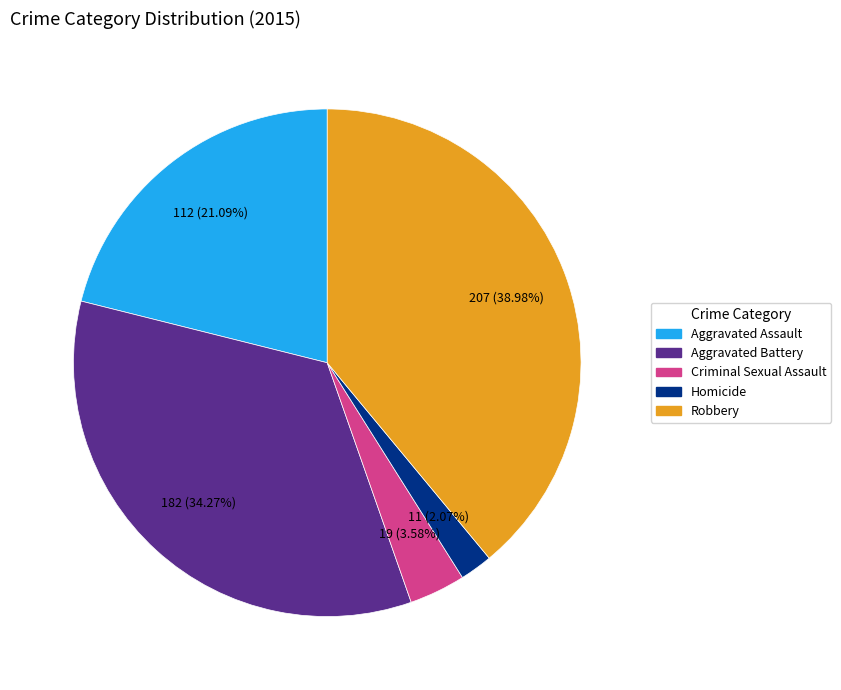

To the nearest percent, what is the combined percentage of Robbery and Criminal Sexual Assault?

43%